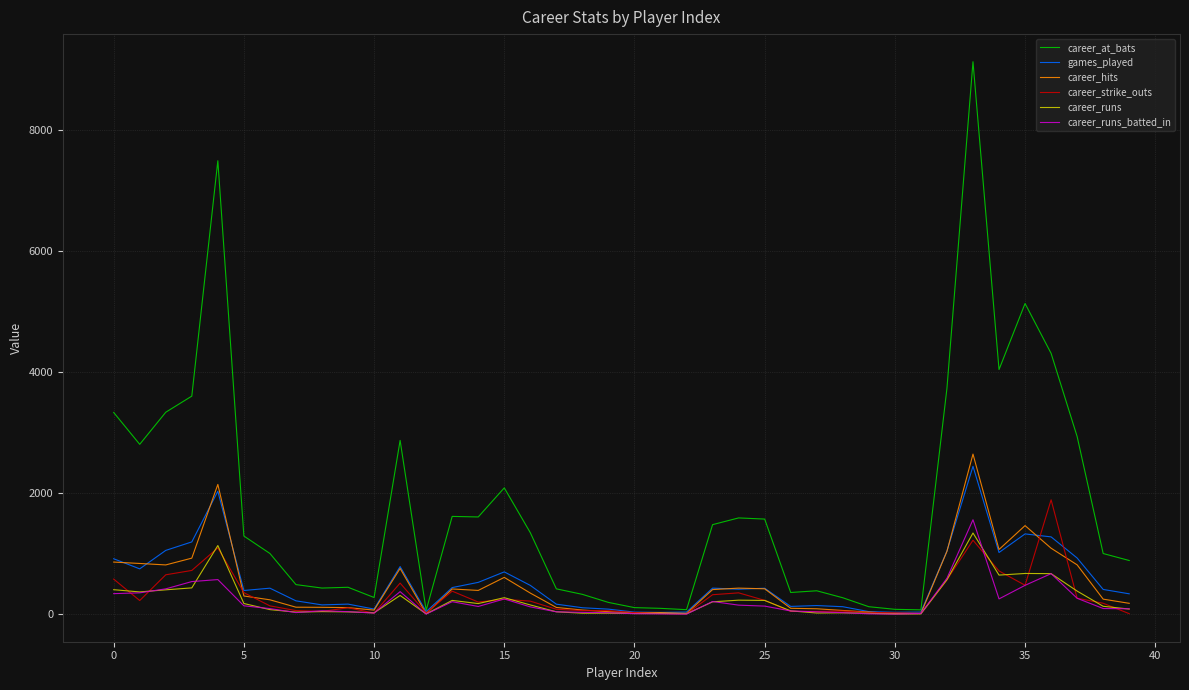

What is the maximum value for career_at_bats?

9124